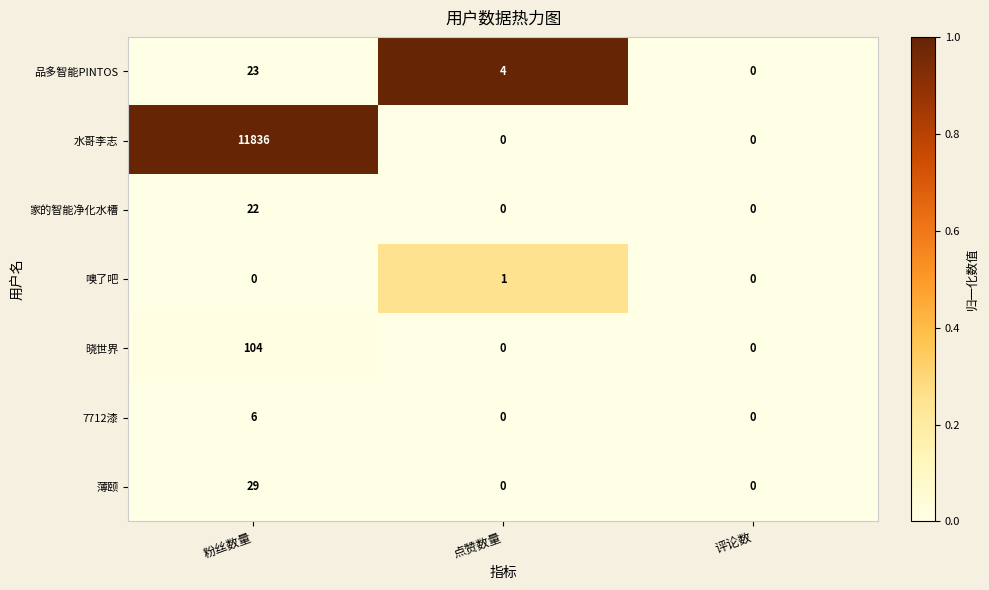

List the series in order of their peak value, lowest first.

噢了吧, 7712漆, 家的智能净化水槽, 品多智能PINTOS, 薄颐, 晓世界, 水哥李志